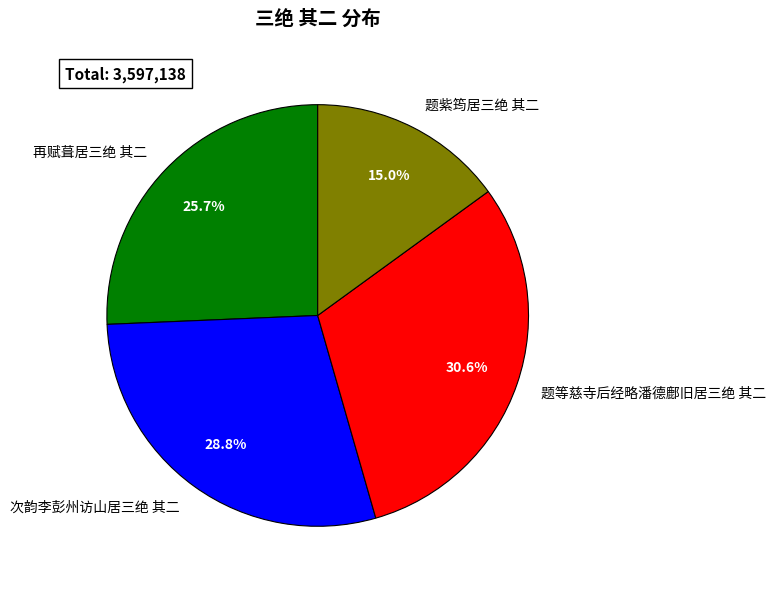

Which has a higher value, 题等慈寺后经略潘德鄜旧居三绝 其二 or 再赋葺居三绝 其二?

题等慈寺后经略潘德鄜旧居三绝 其二